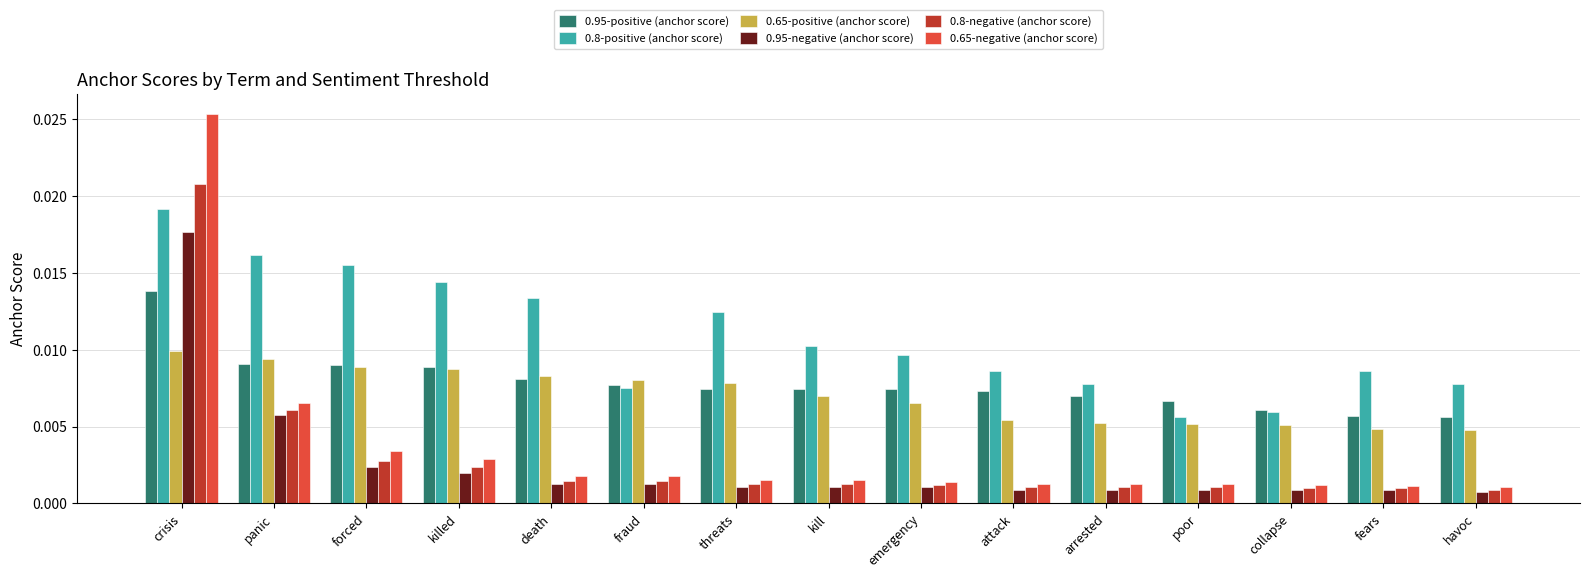

What is the label of the 12th bar from the right?

killed